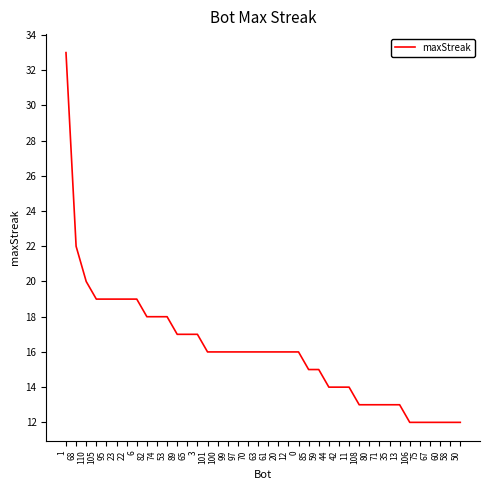

What is the minimum value shown in the chart?

12